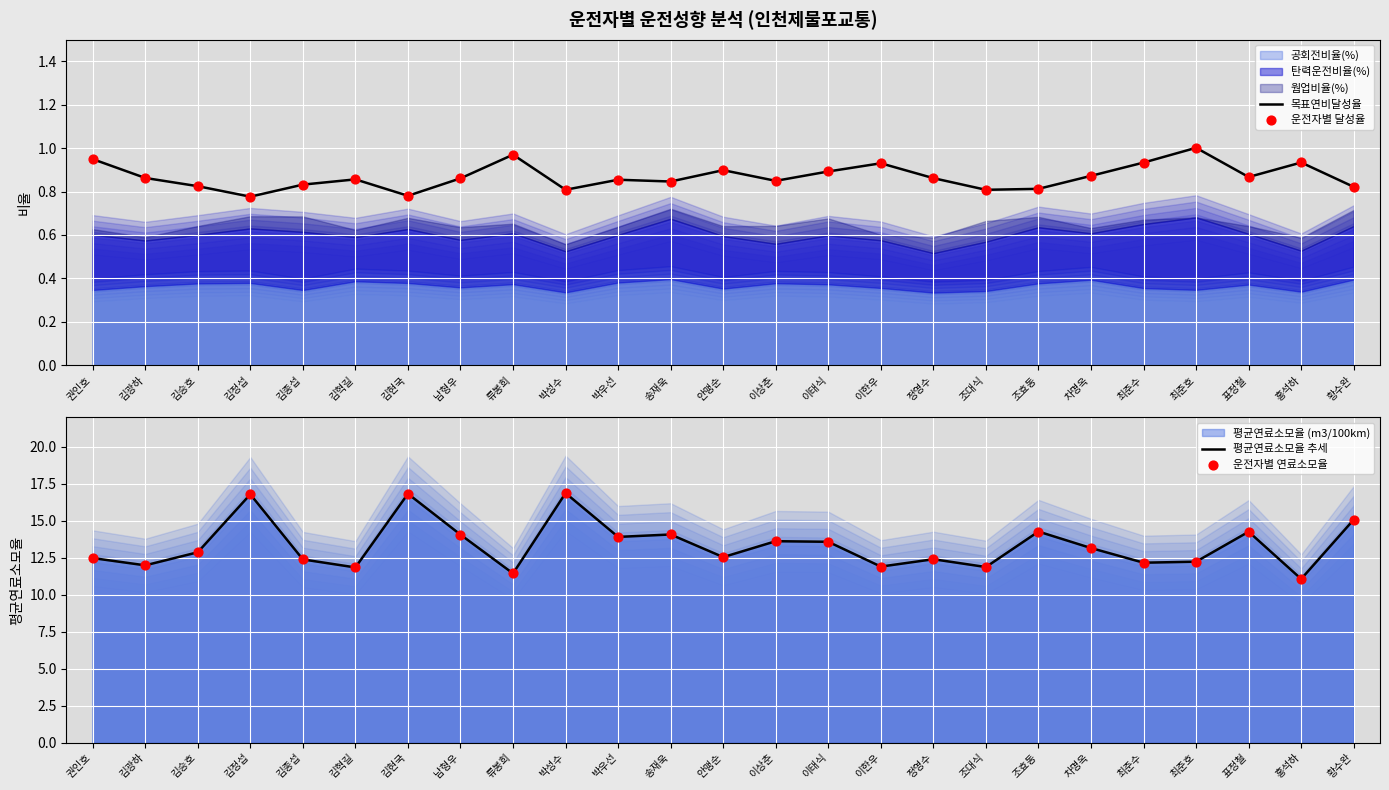

Which series has the widest spread of Y values?

평균연료소모율 추세